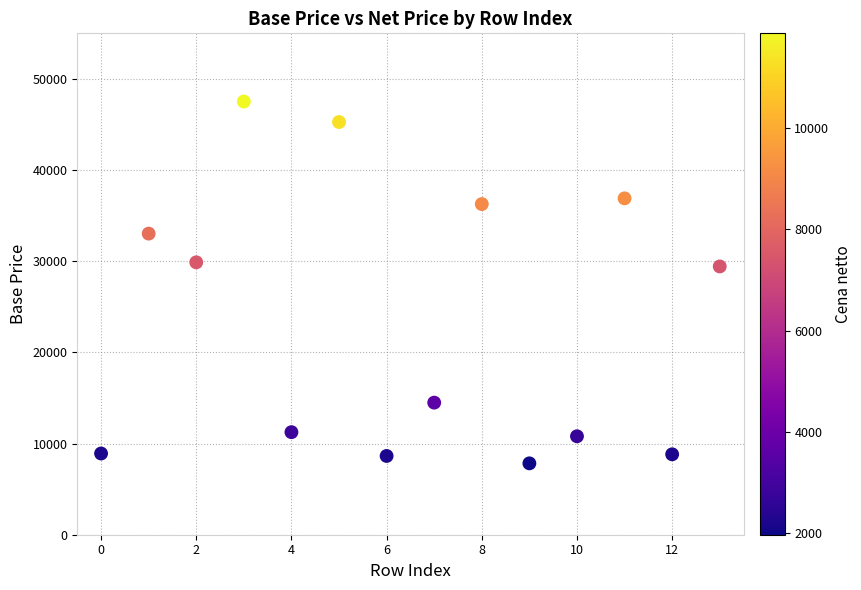

What is the range of Y values (max minus min)?

39690